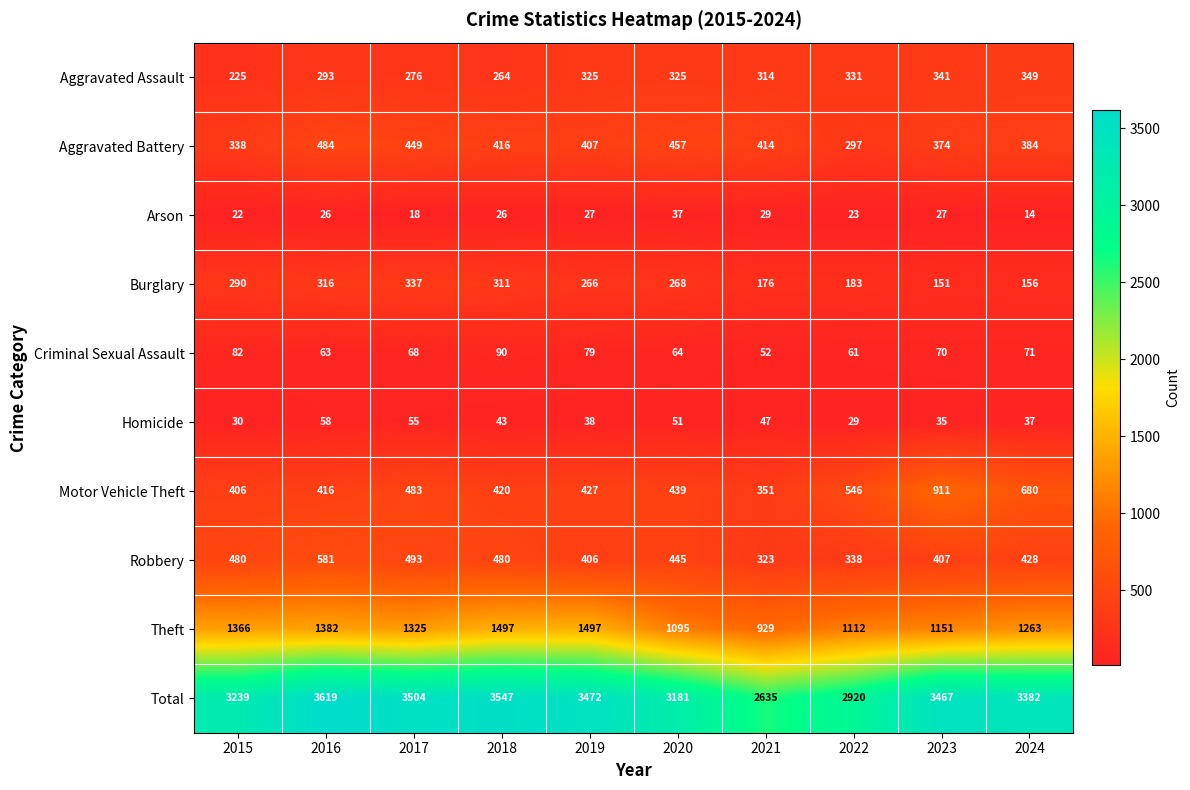

At which category is the sum across all series the highest?

2016